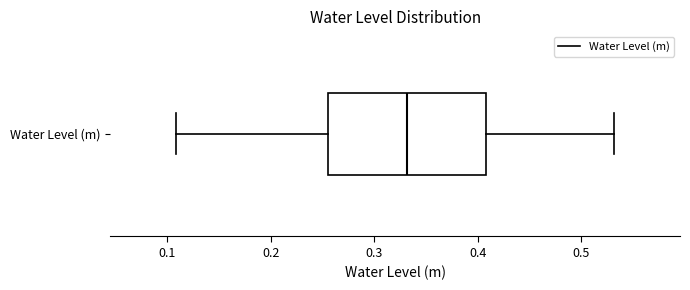

Where is the right edge of the box for Water Level (m) on the x-axis? The values are not printed on the chart, so give them approximately, as read against the axis.

0.41